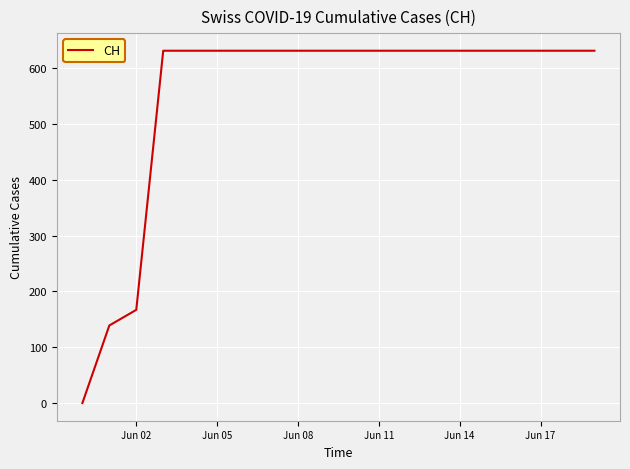

What is the difference between the maximum and minimum values?

631